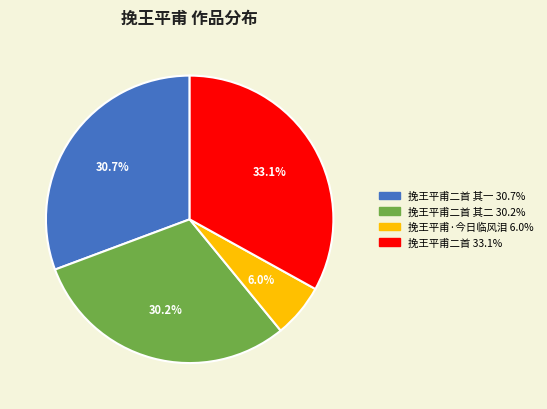

Does any single category account for the majority?

No